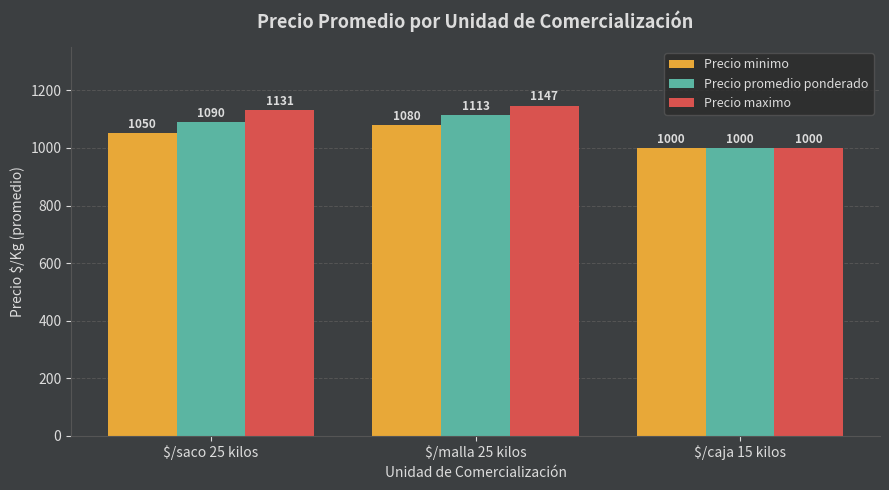

What is the total value across all series at $/malla 25 kilos?

3340.3